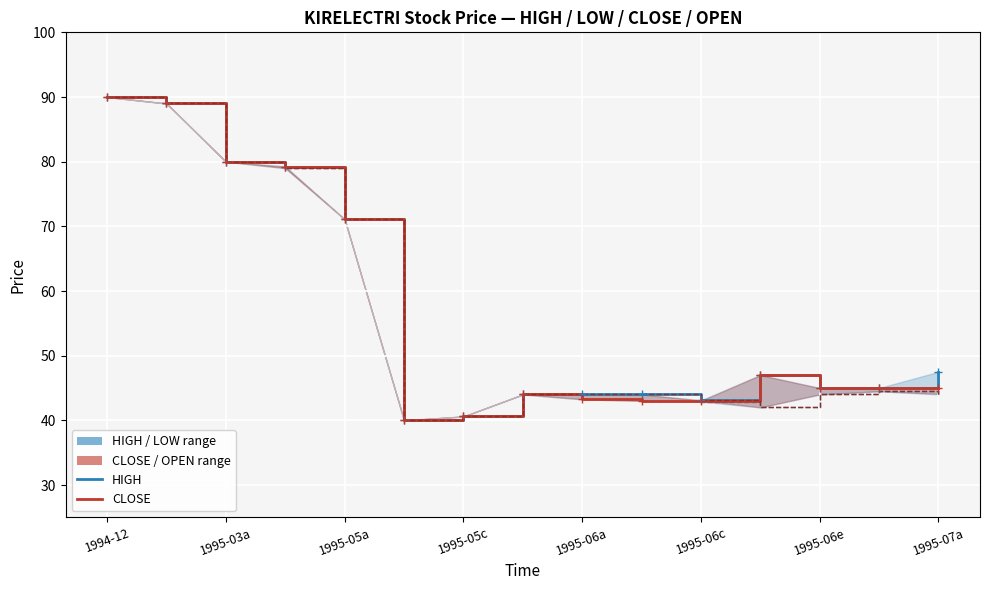

Where is the first local maximum for HIGH?

11